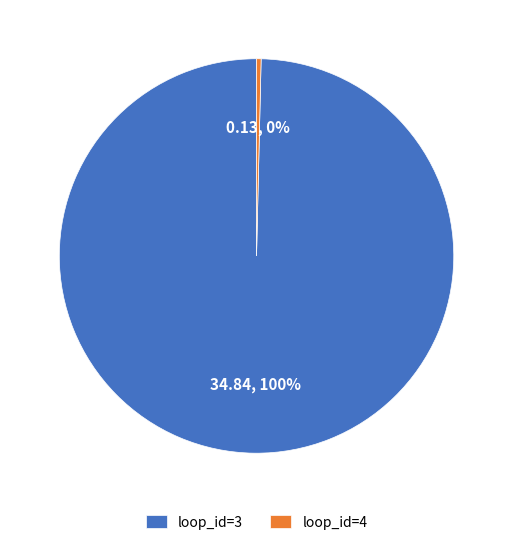

Which category has the biggest portion of the pie?

loop_id=3